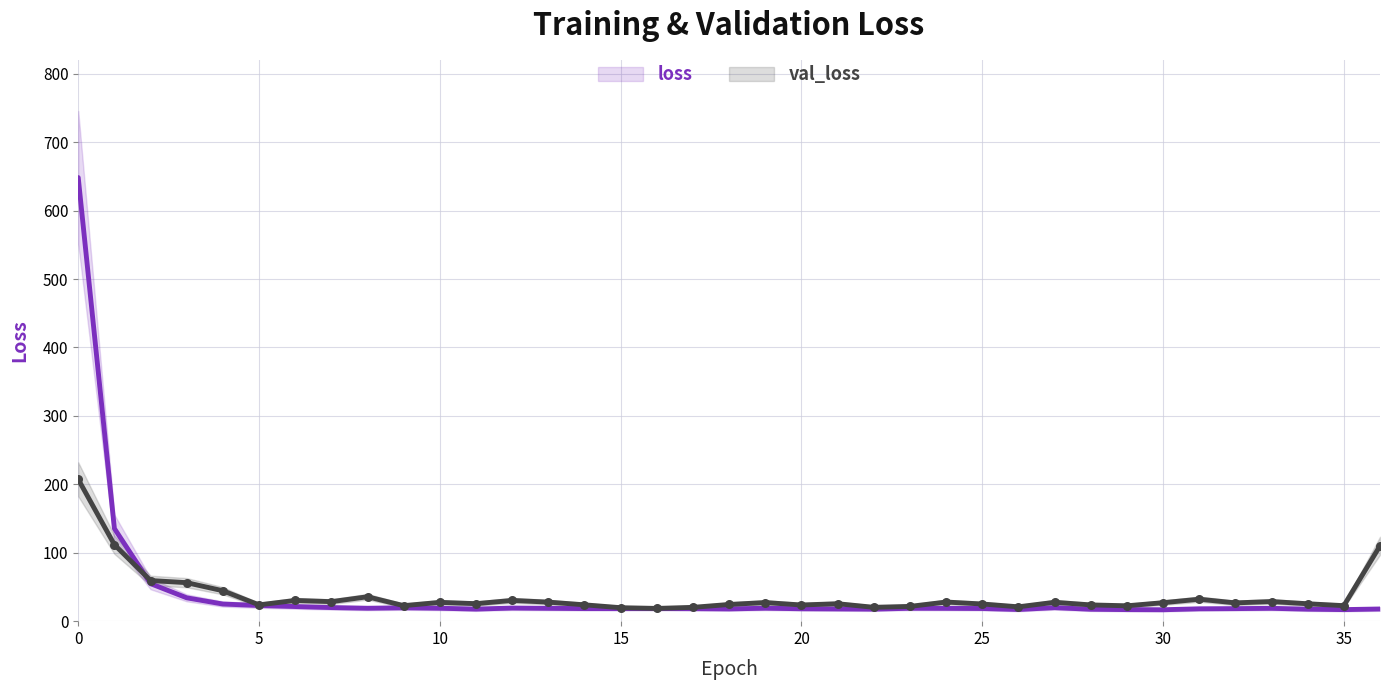

Which series contains the highest Y value?

loss